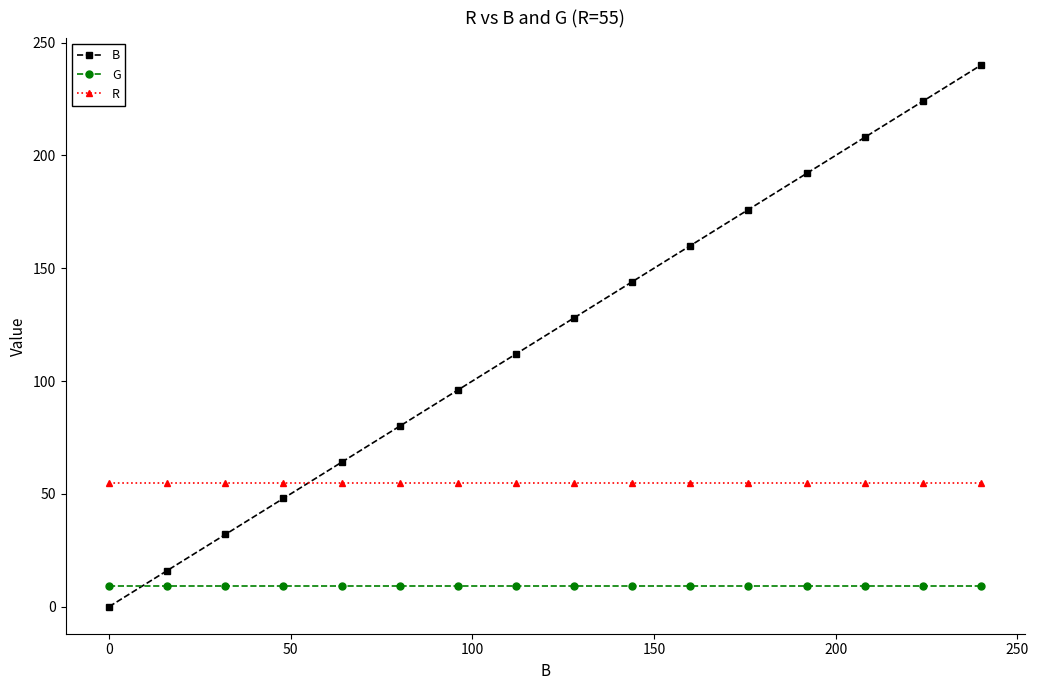

Does the chart have visible grid lines?

No